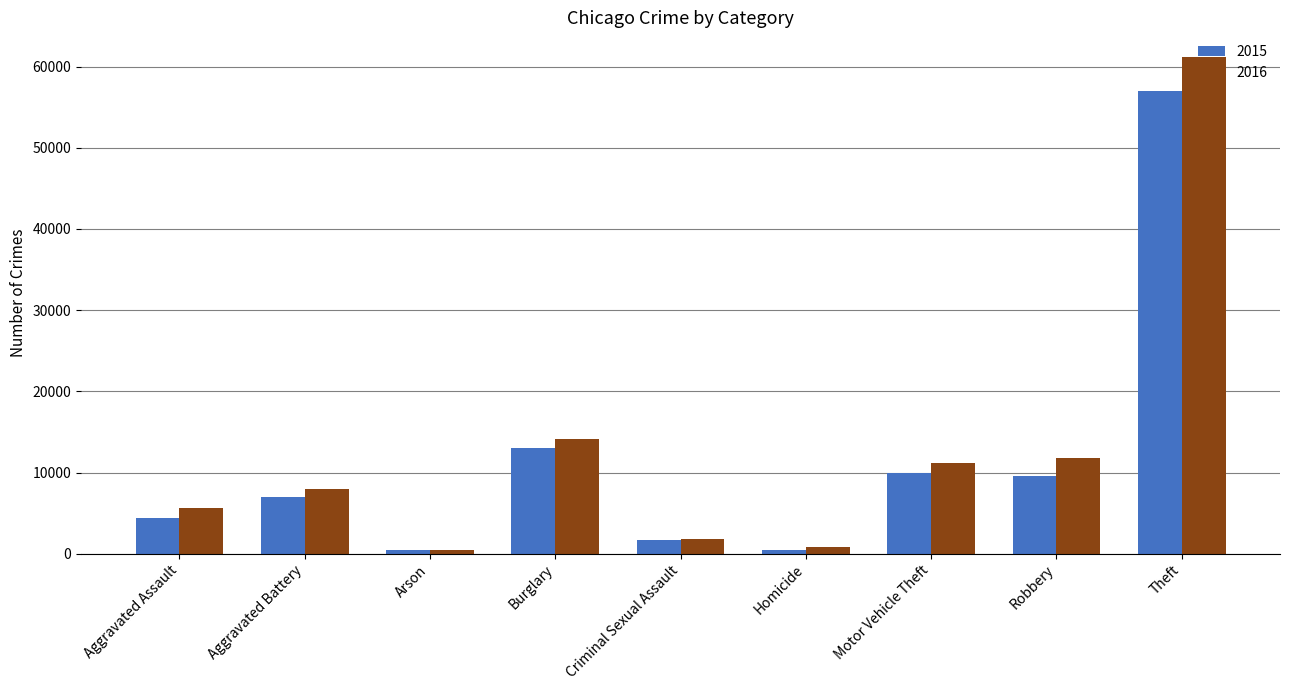

The value of 2015 at Theft is 31406. True or false?

False